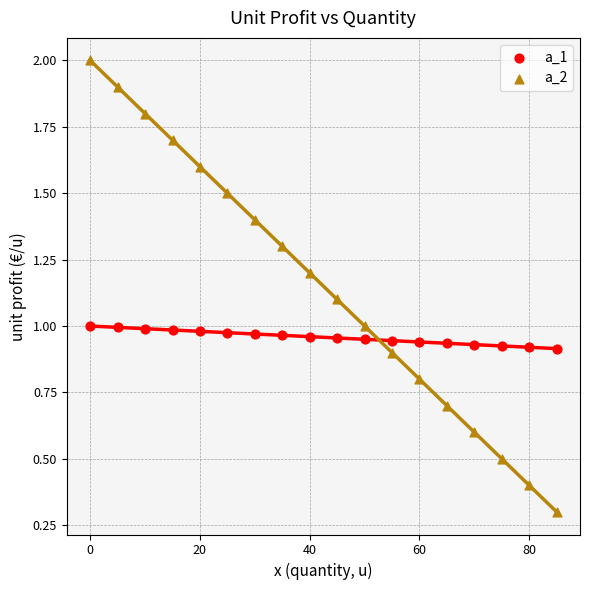

What are all the series names shown in the legend?

a_1, a_2